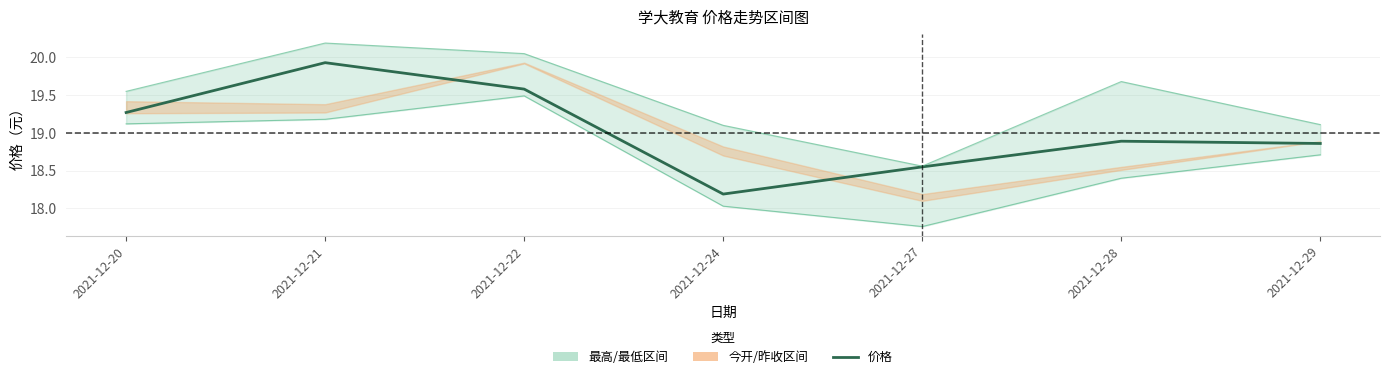

What is the sum of the 最高 values at 2021-12-20 and 2021-12-24?

38.7